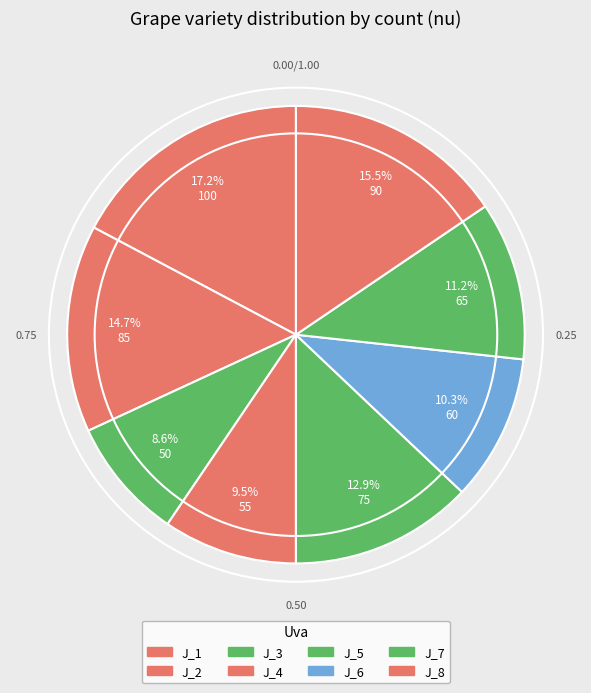

What is the total percentage of J_6 and J_1?

27.6%